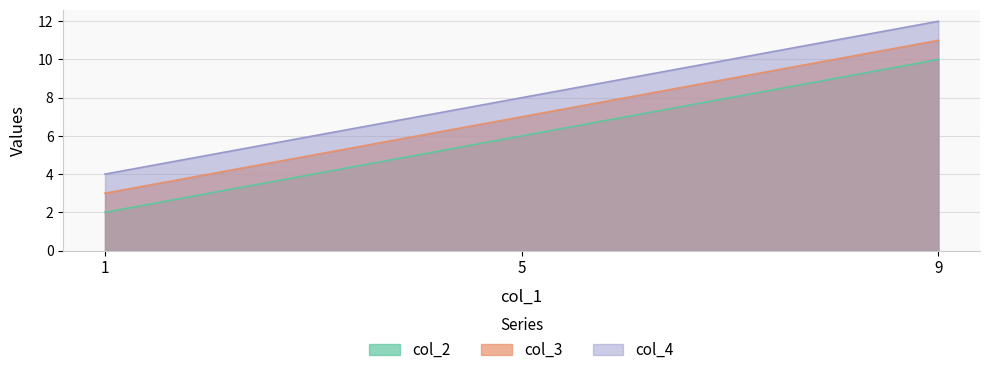

Between 9 and 1, which is larger?

9